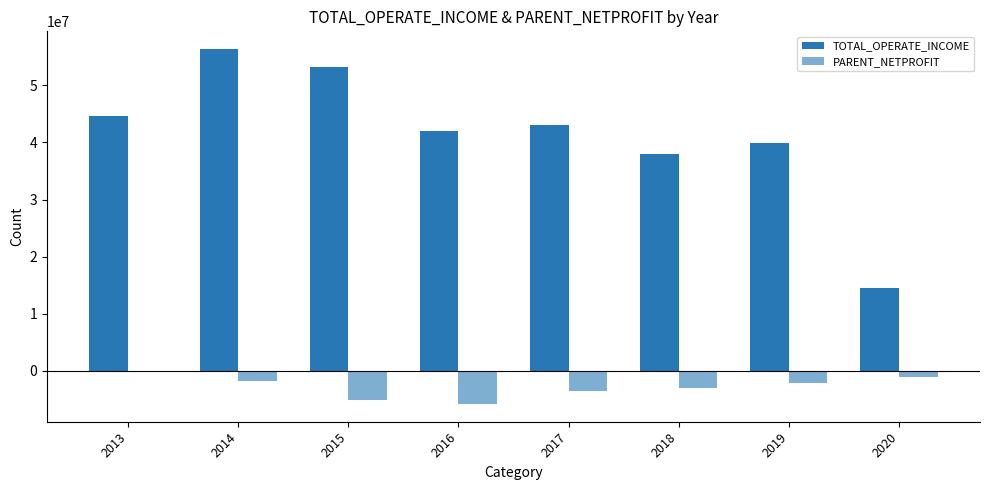

What is the sum of all PARENT_NETPROFIT values?

-22846385.5